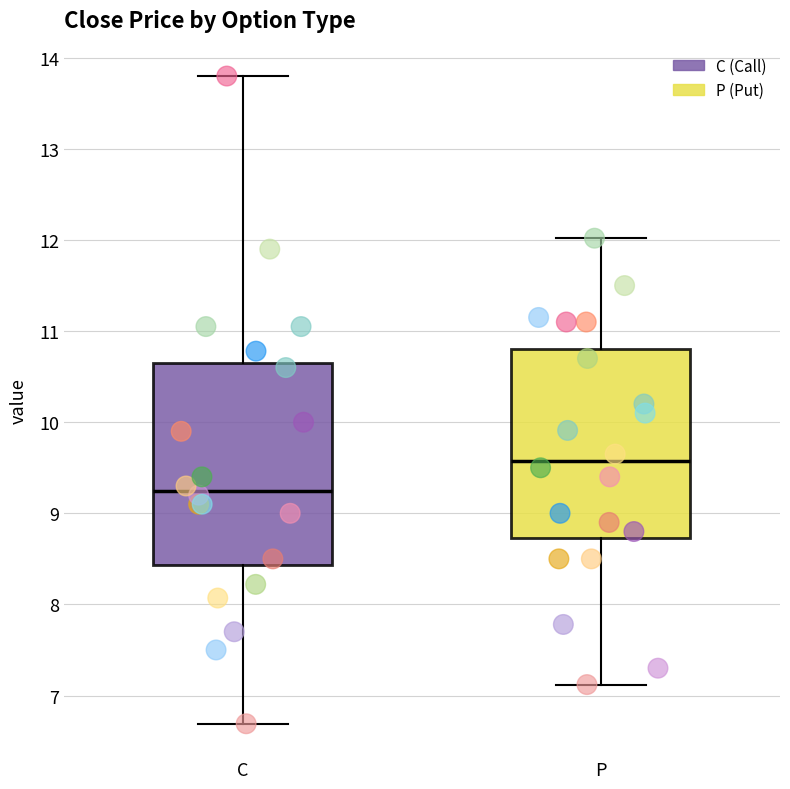

Reading left to right, read every box against the y-axis: the position of its median line, the range the box covers, and the ends of its whiskers. The values are not printed on the chart, so give them approximately, as read against the axis.

C: median 9.3, box 8.4 to 10.6, whiskers 6.7 to 13.8
P: median 9.6, box 8.7 to 10.8, whiskers 7.1 to 12.0